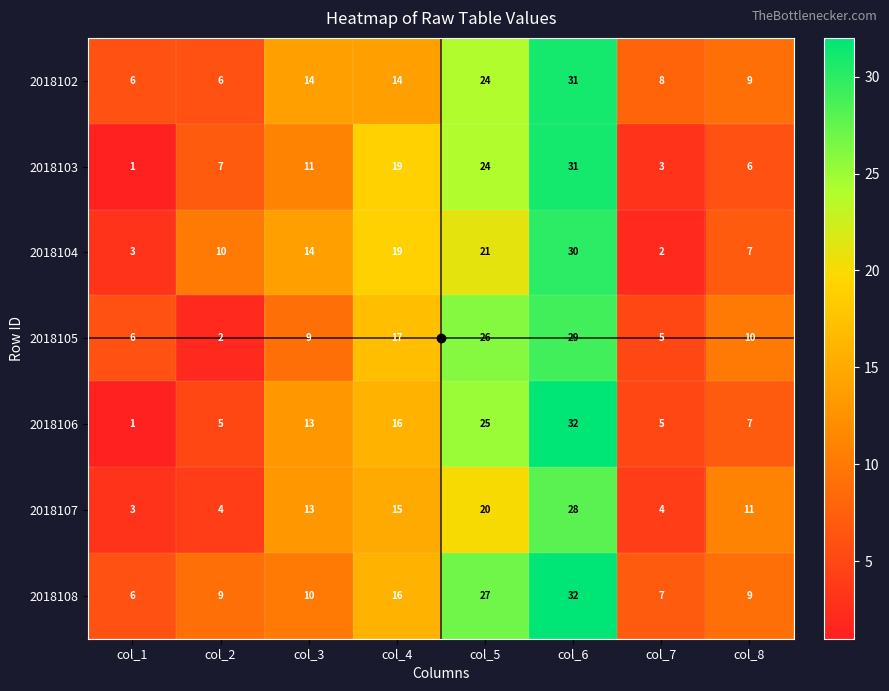

At which category is the sum across all series the highest?

col_6